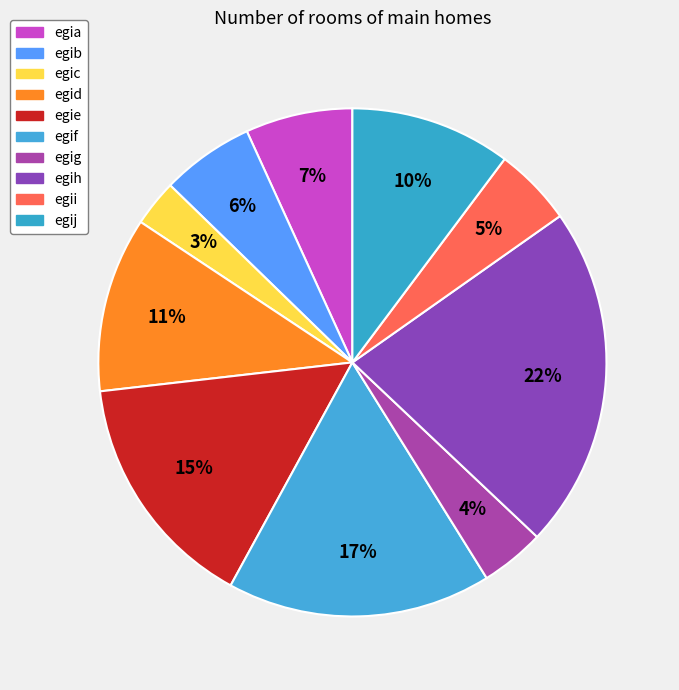

To the nearest percent, what is the difference between the largest and smallest slice percentages?

19%